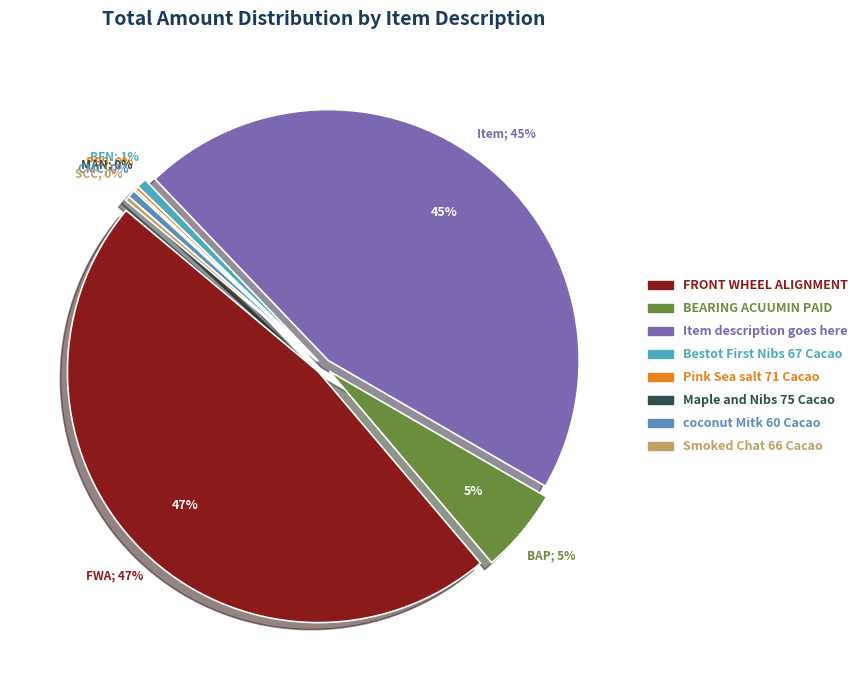

Is it true that Pink Sea salt 71 Cacao is 0% of the pie?

True